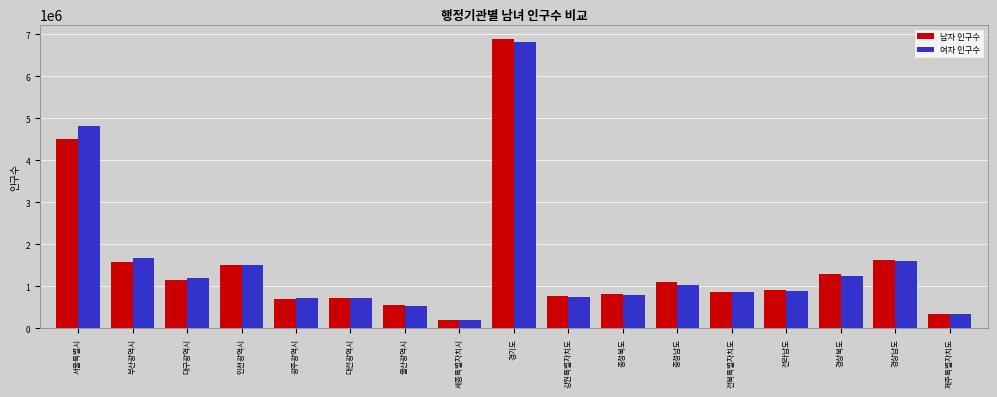

Which label corresponds to the largest value in the chart?

경기도